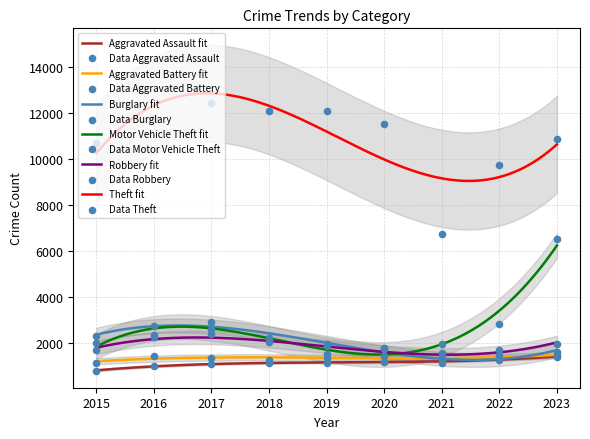

Is the value of Motor Vehicle Theft at 2020 greater than the value of Aggravated Battery at 2018?

Yes